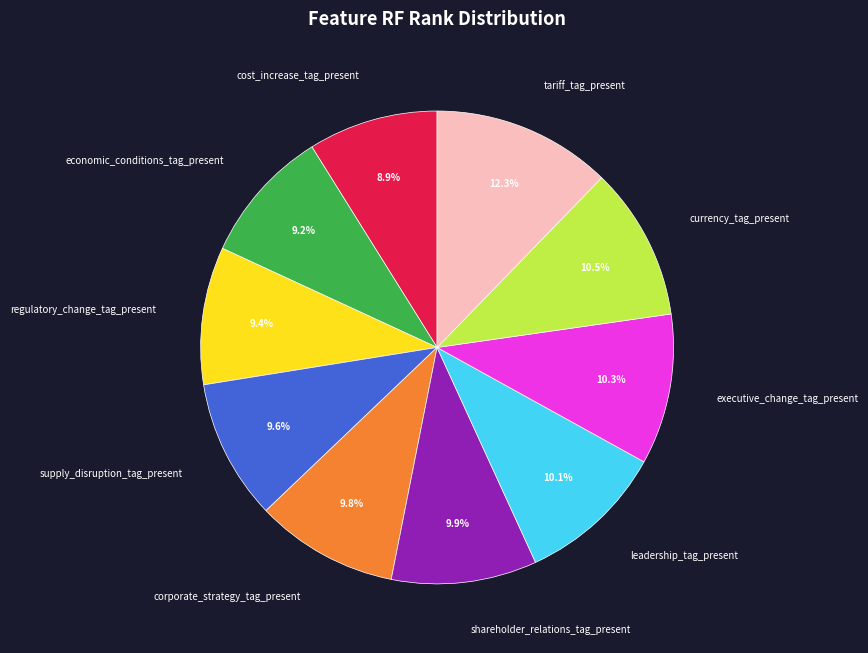

The executive_change_tag_present slice represents 10% of the pie. True or false?

True